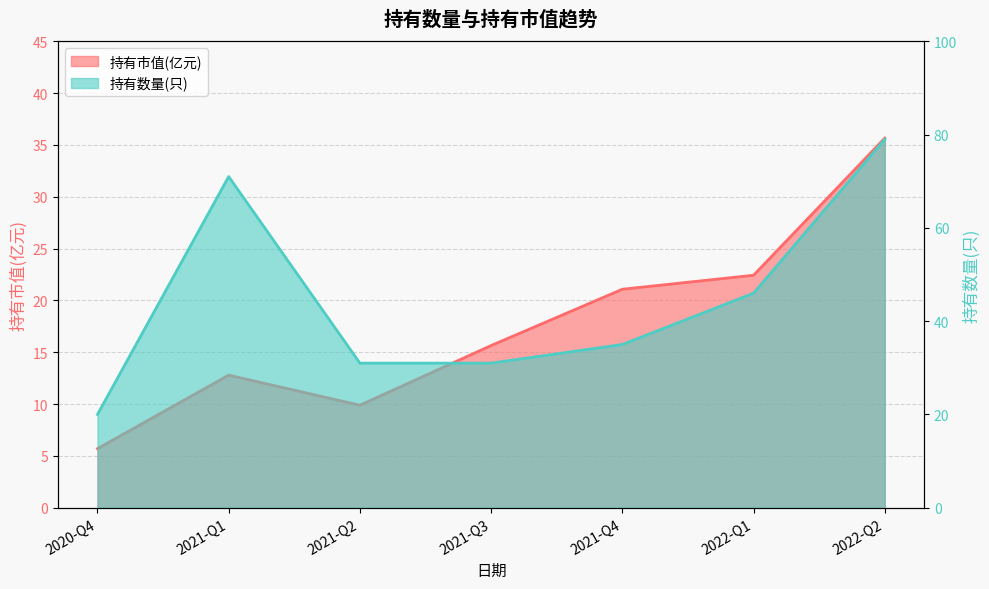

Read the 持有市值(亿元) value at 2020-Q4.

5.7